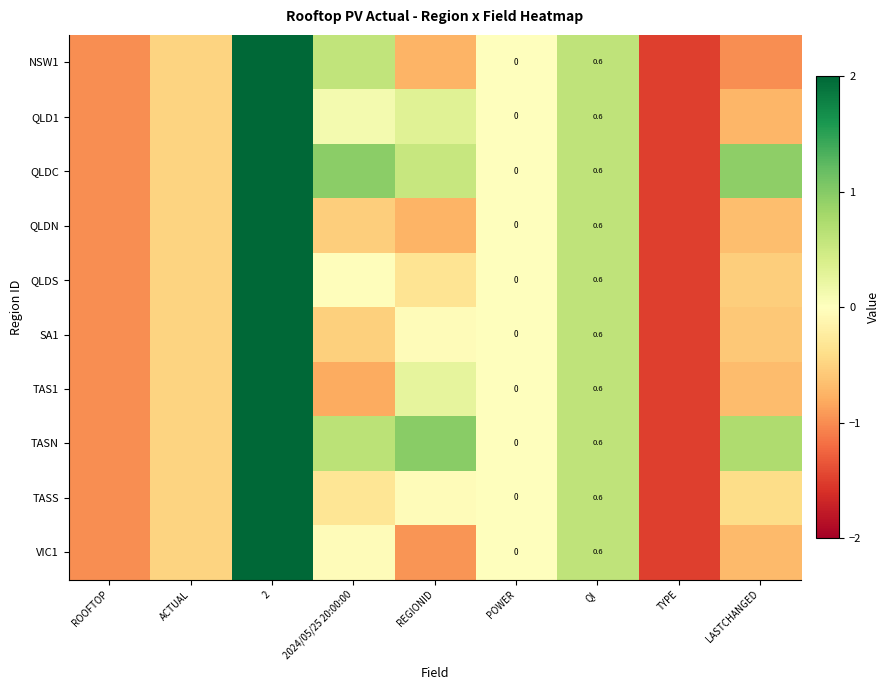

Between TYPE and 2, which is larger?

2